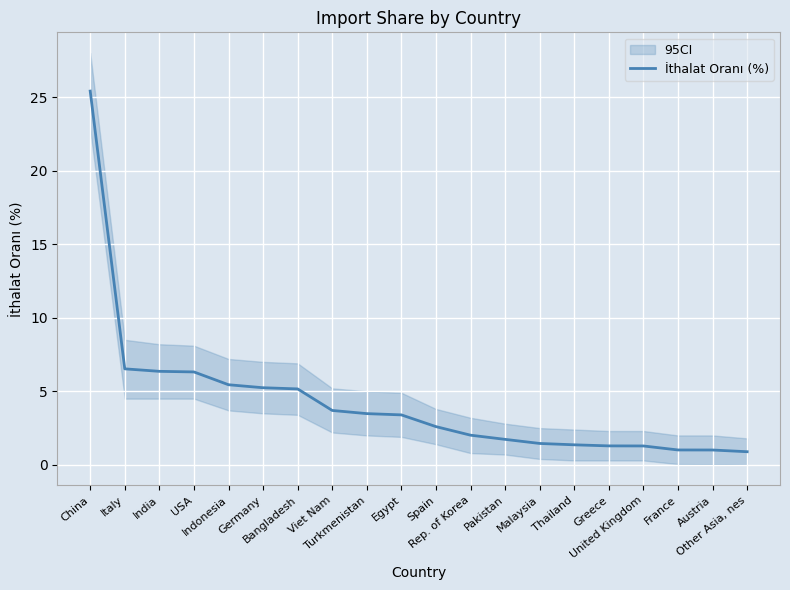

Is it true that the value at Pakistan is 2.4?

False